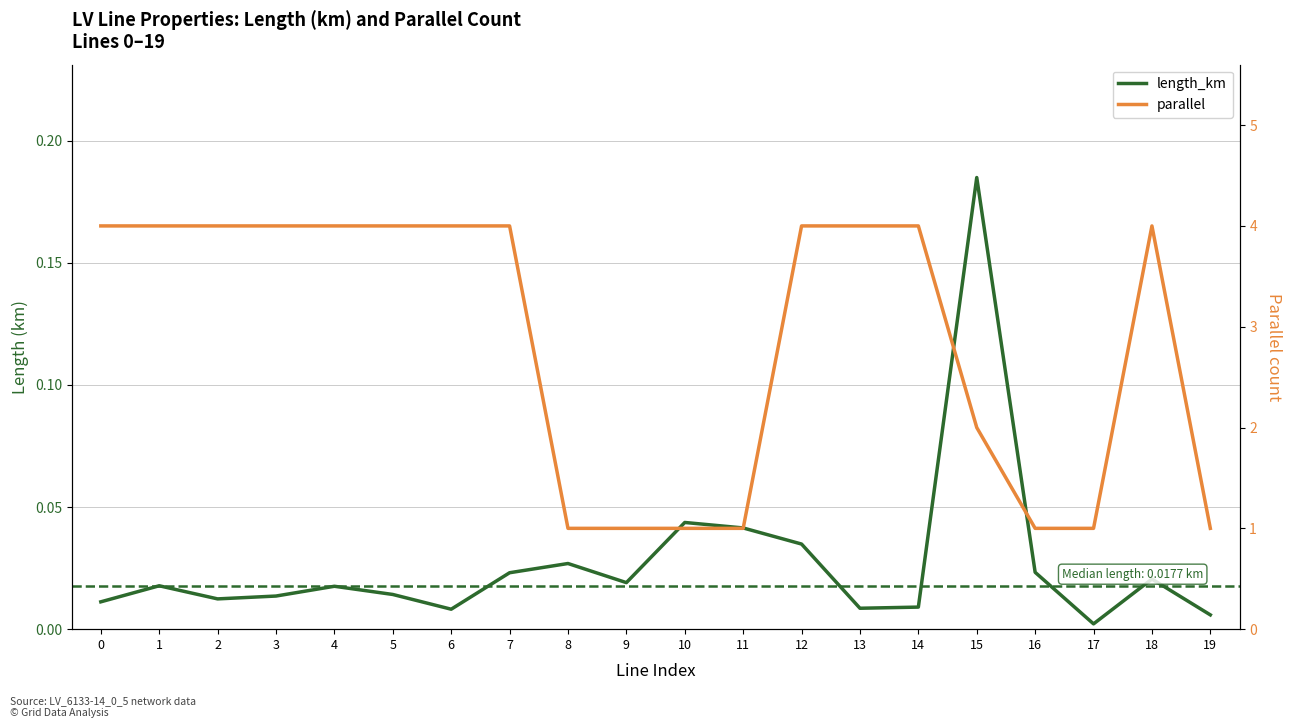

How many distinct data groups are displayed?

2